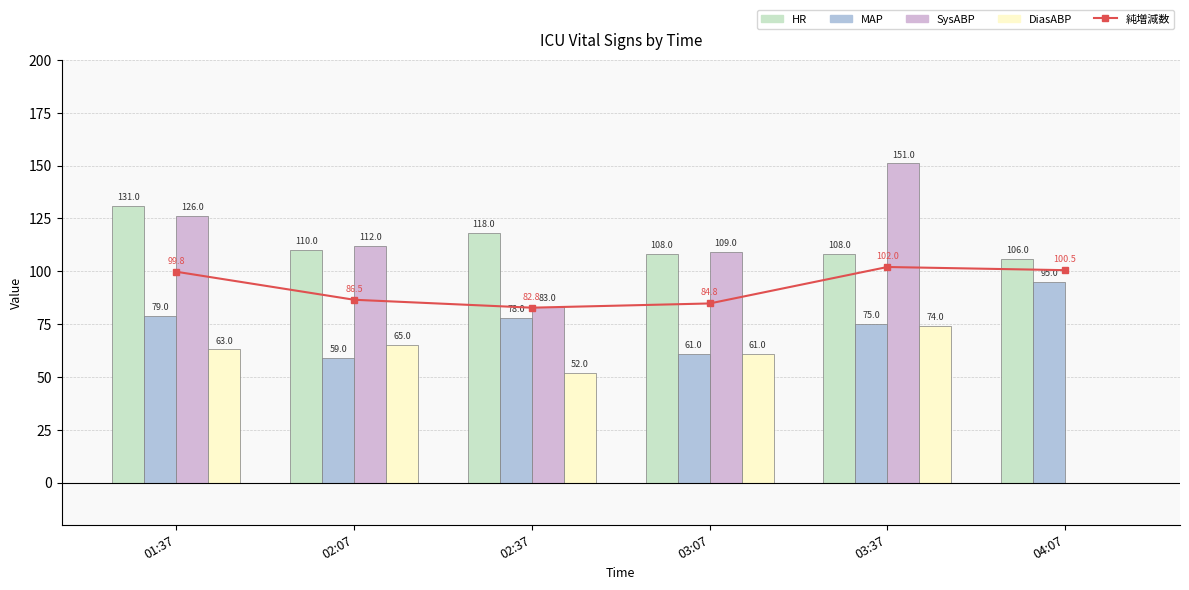

Is it true that MAP equals 105.8 at 03:07?

False